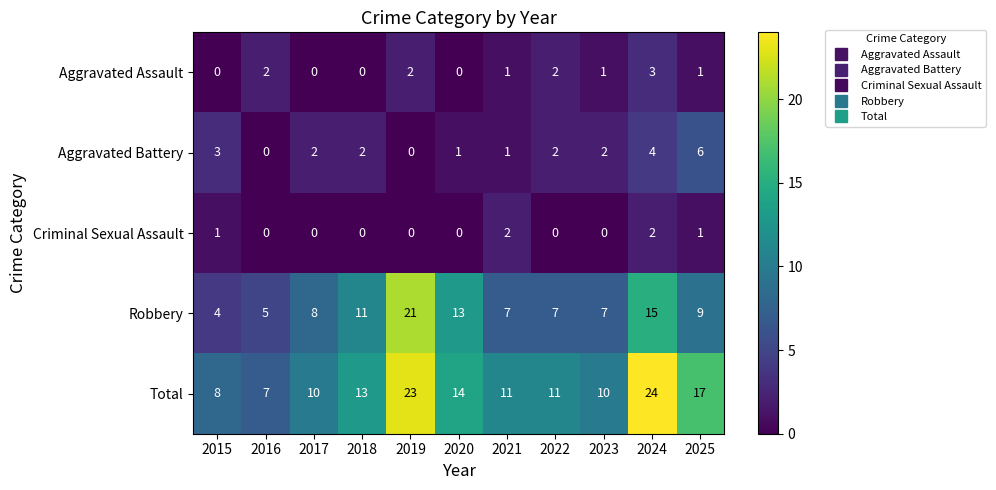

How many values in the Criminal Sexual Assault series exceed 0?

4